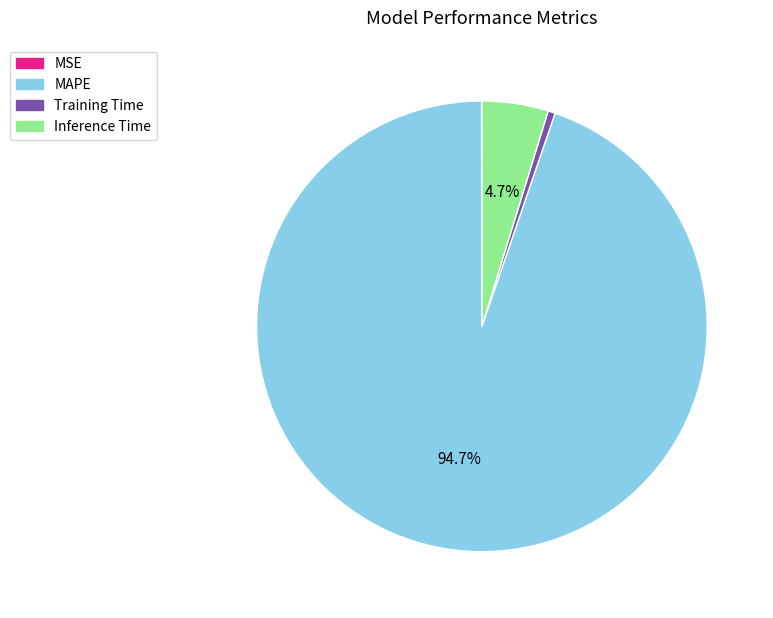

Is the sum of MAPE and Training Time greater than half?

Yes